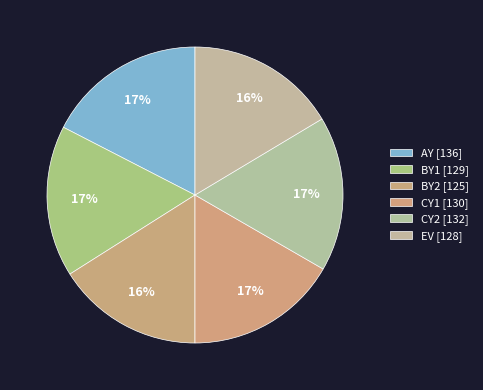

What is the largest slice in the pie chart?

AY